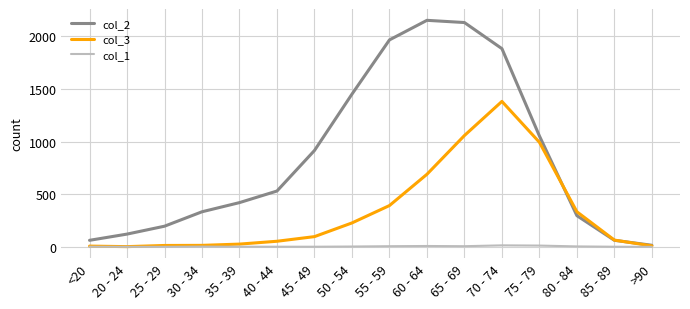

Is the value of col_1 at 85 - 89 greater than the value of col_2 at 40 - 44?

No